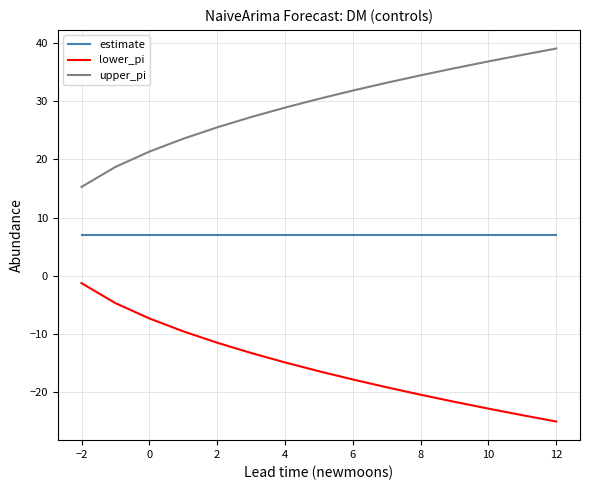

Reading left to right, extract all data points from this chart.

estimate: 7.0	7.0	7.0	7.0	7.0	7.0	7.0	7.0	7.0	7.0	7.0	7.0	7.0	7.0	7.0
lower_pi: -1.3	-4.7	-7.3	-9.6	-11.5	-13.3	-14.9	-16.4	-17.8	-19.2	-20.5	-21.7	-22.9	-24.0	-25.1
upper_pi: 15.3	18.7	21.3	23.6	25.5	27.3	28.9	30.4	31.8	33.2	34.5	35.7	36.9	38.0	39.1